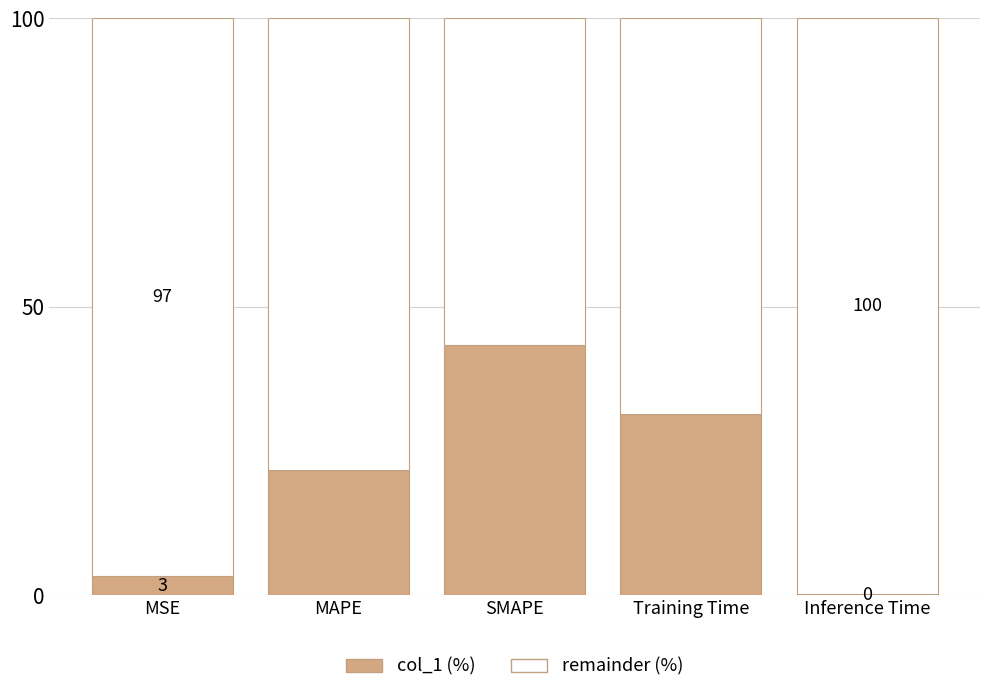

Reading left to right, list the values for the col_1 series.

MSE=3.2	MAPE=21.7	SMAPE=43.5	Training Time=31.4	Inference Time=0.2